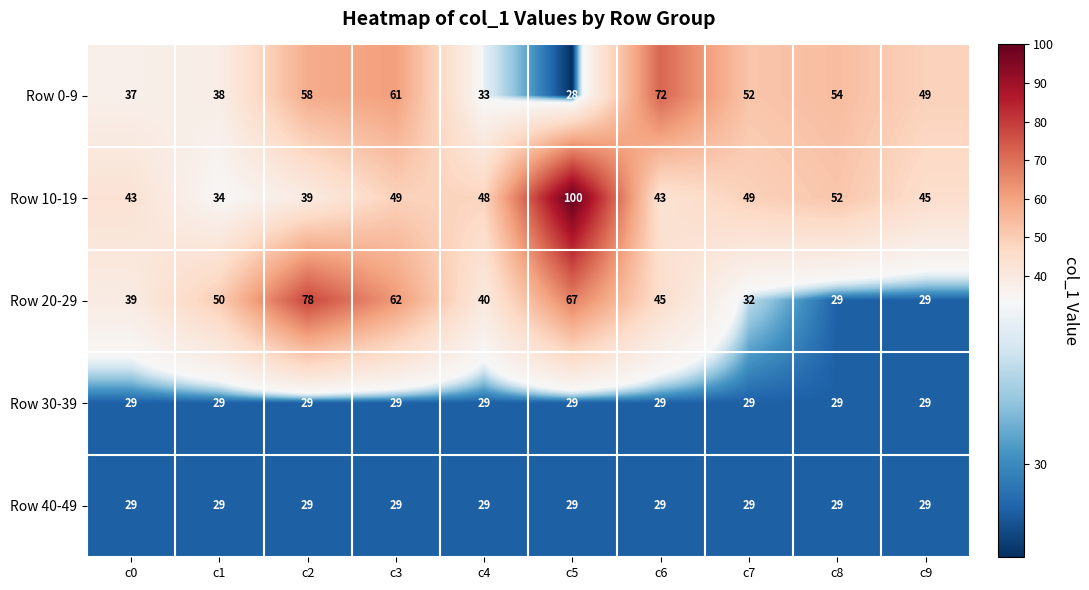

At which category is the sum across all series the highest?

c5